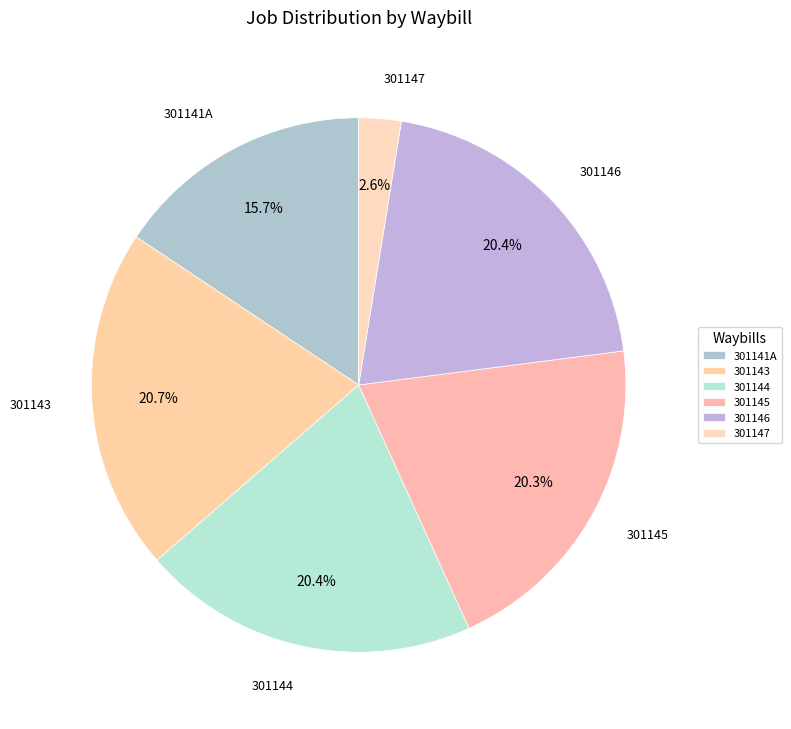

What is the ratio of the value at 301144 to the value at 301146?

1.0